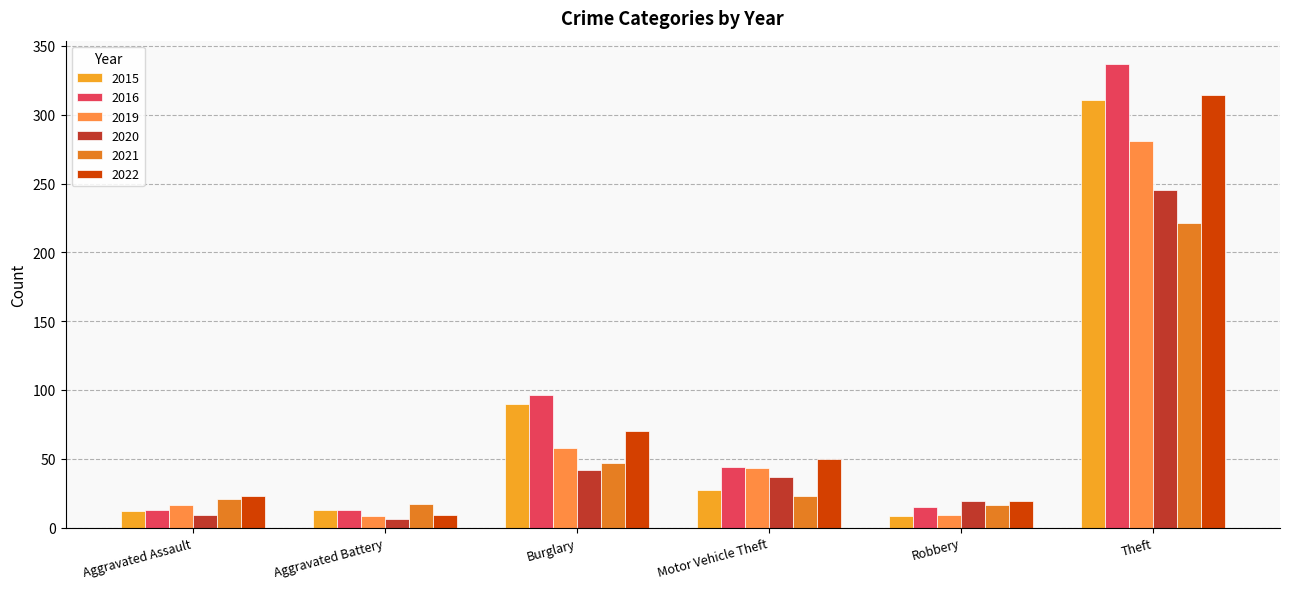

At which category is the sum across all series the highest?

Theft